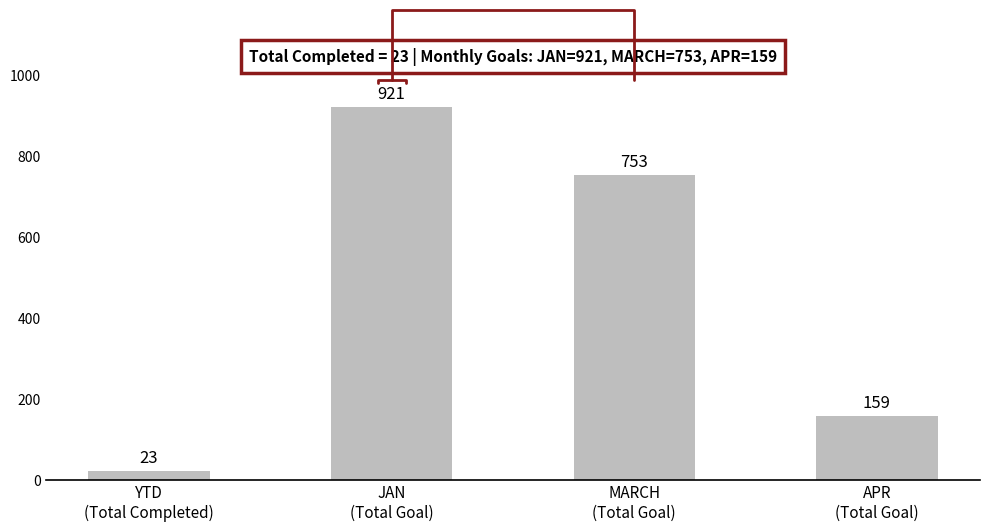

Are the bars horizontal?

No